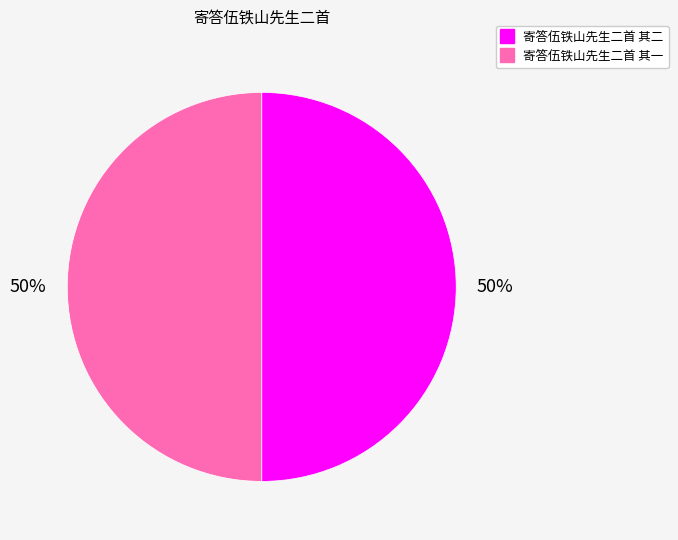

To the nearest percent, what is the average slice percentage?

50%